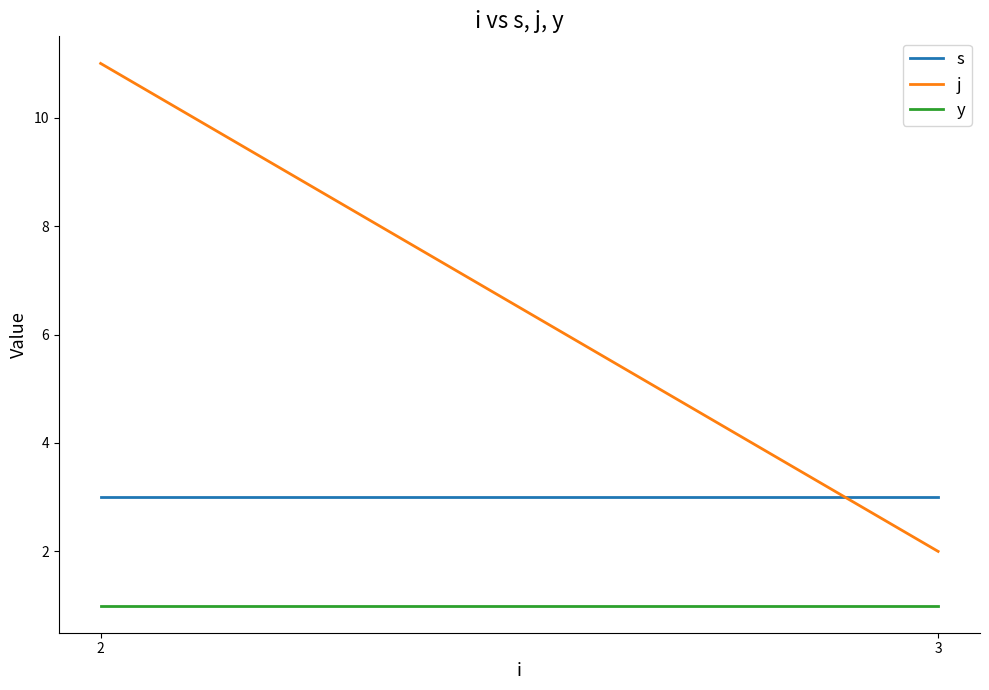

Reading right to left, extract all data points from this chart.

s: 3	3
j: 2	11
y: 1	1